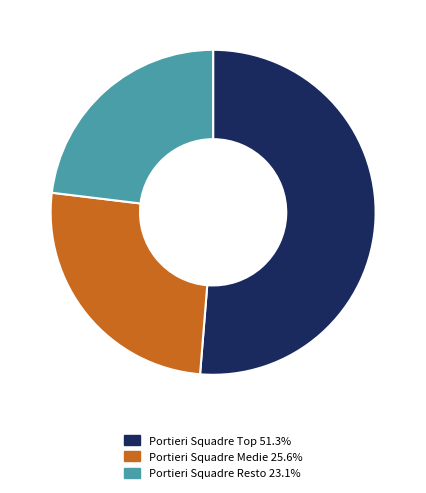

Approximately how many times larger is the value at Portieri Squadre Medie 25.6% compared to Portieri Squadre Resto 23.1%?

1.1